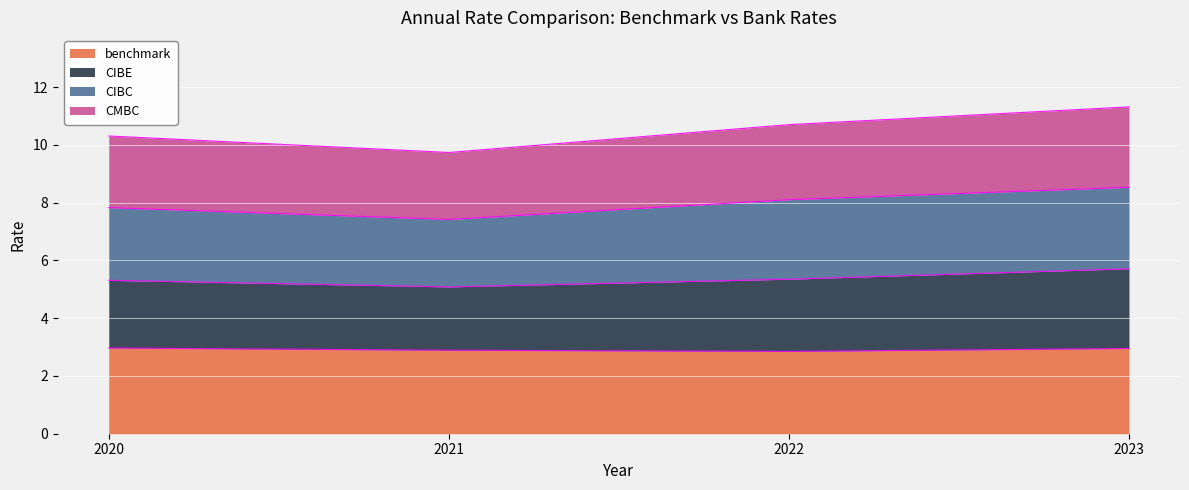

True or false: CIBE and benchmark intersect in this chart.

False